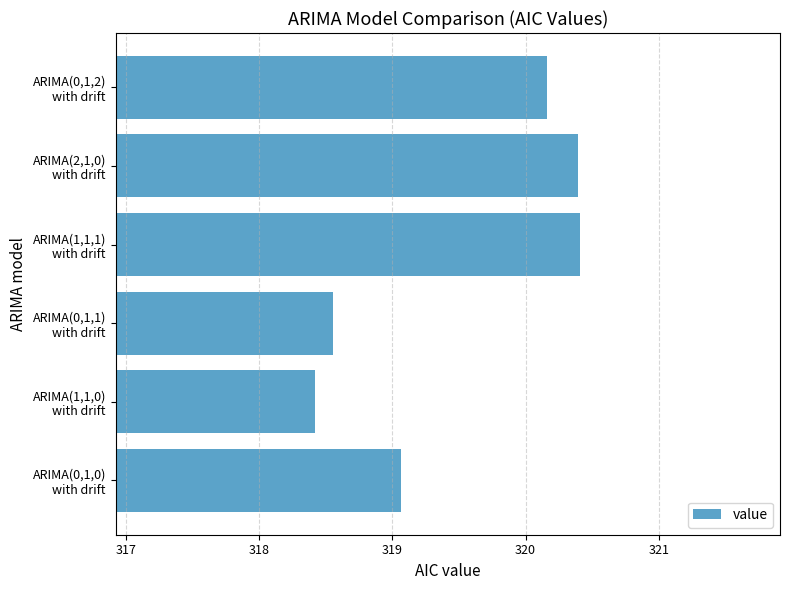

Reading bottom to top, transcribe all the data shown in this chart.

319.1	318.4	318.6	320.4	320.4	320.2